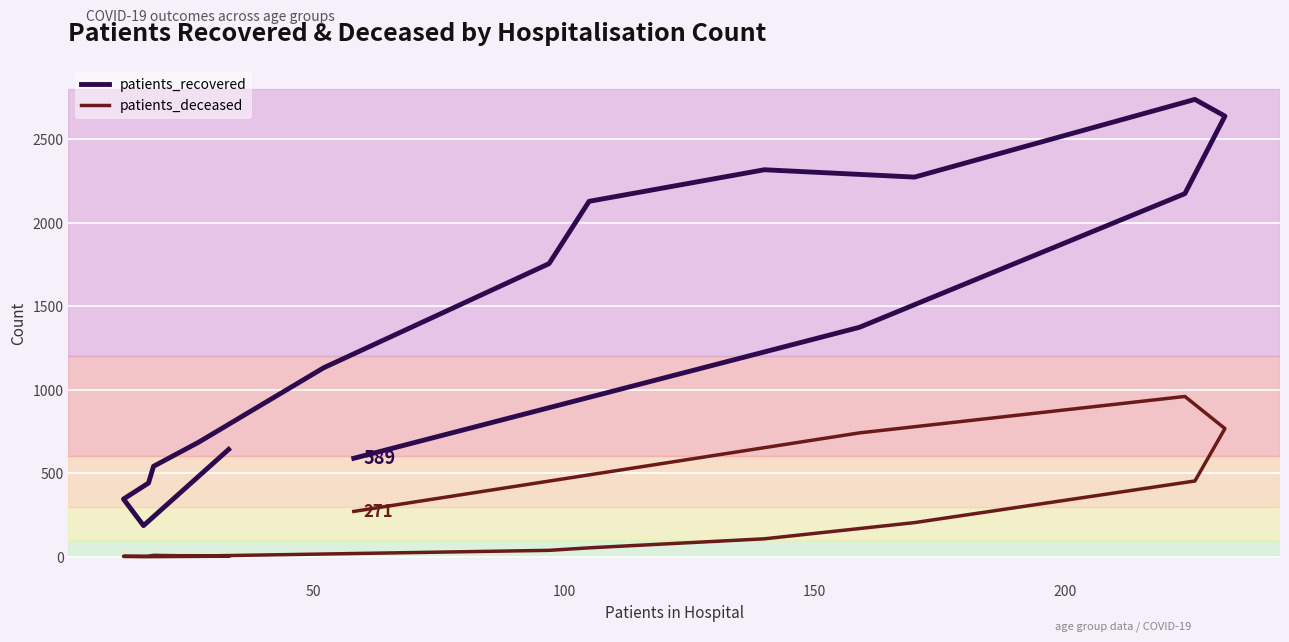

True or false: patients_deceased and patients_recovered intersect in this chart.

False